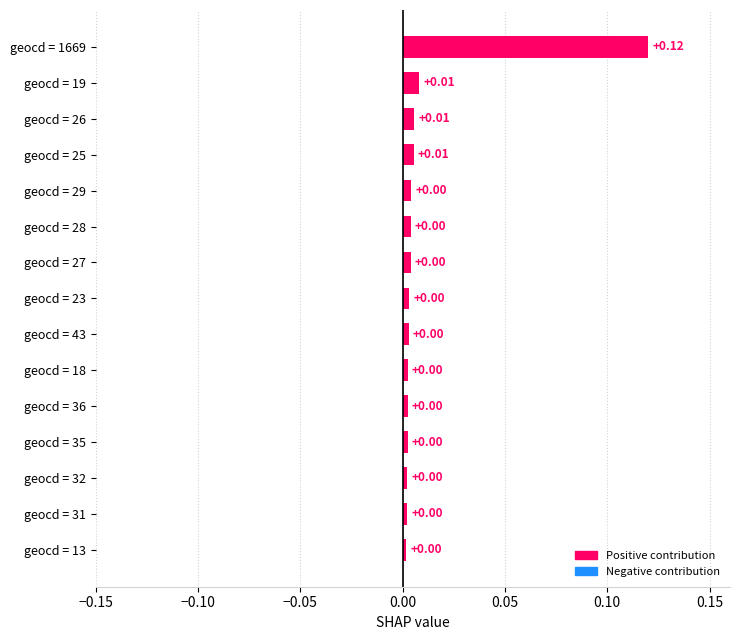

Which has a higher value, geocd = 13 or geocd = 19?

geocd = 19